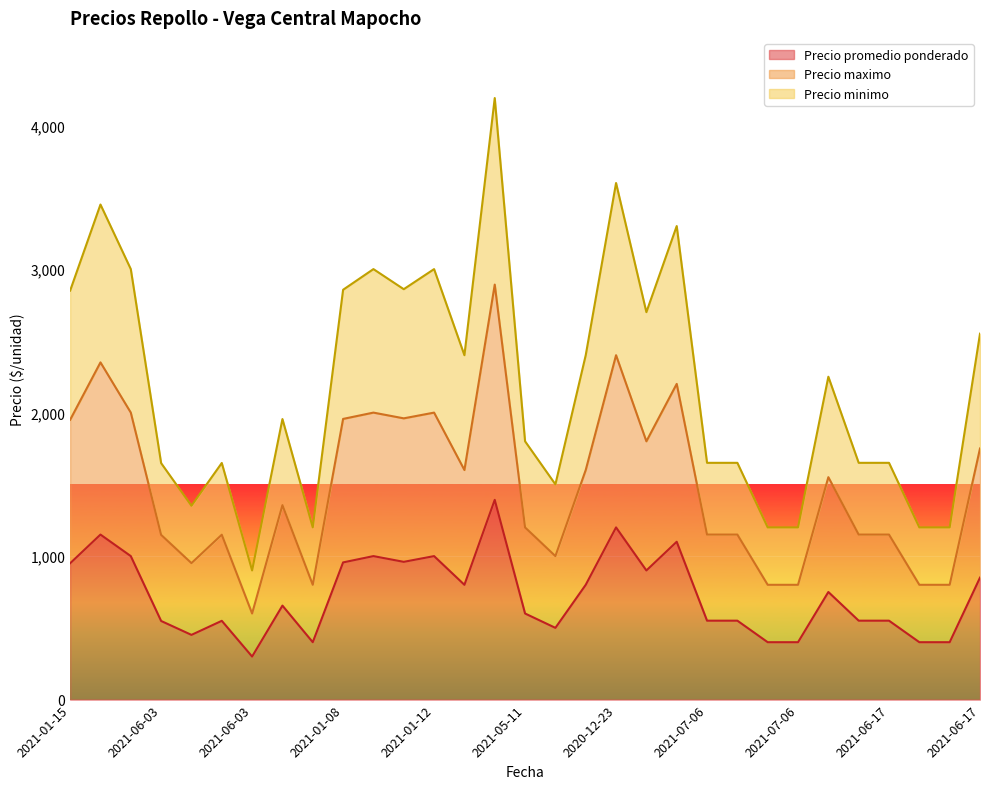

True or false: Precio promedio ponderado and Precio minimo cross at least once.

False